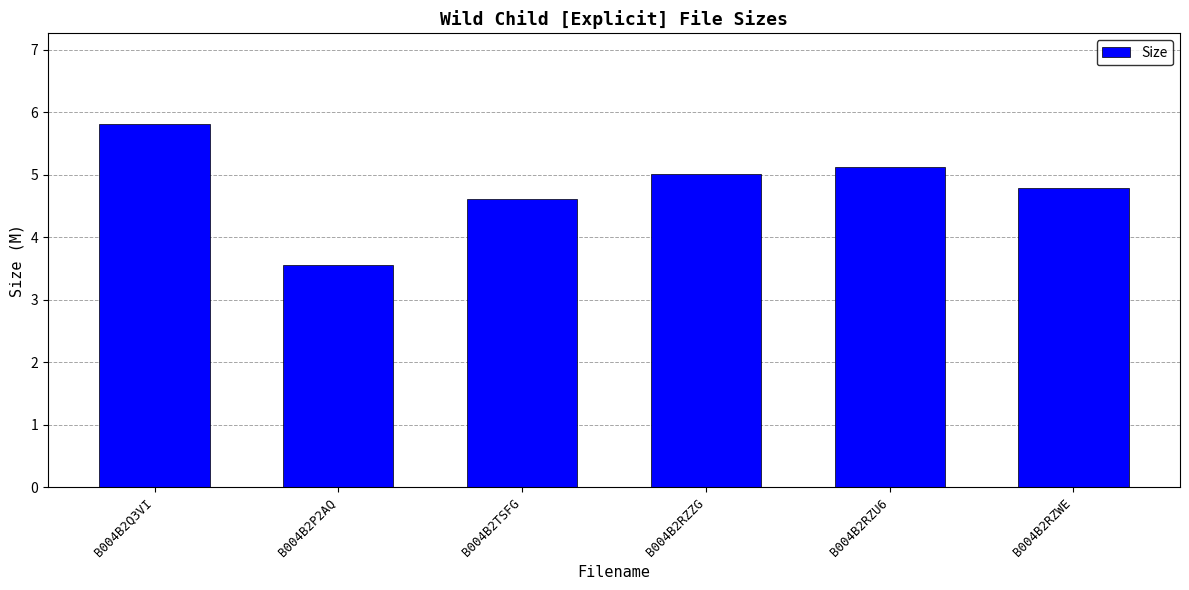

What is the sum of the values at B004B2Q3VI and B004B2RZZG?

10.8